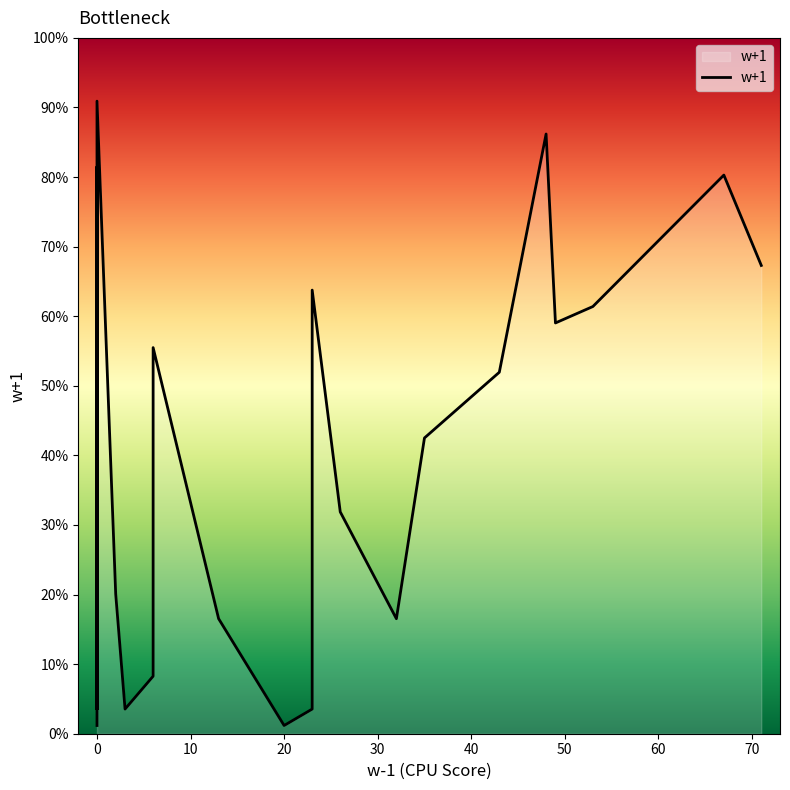

How many points are higher than both their immediate neighbors (excluding endpoints)?

8